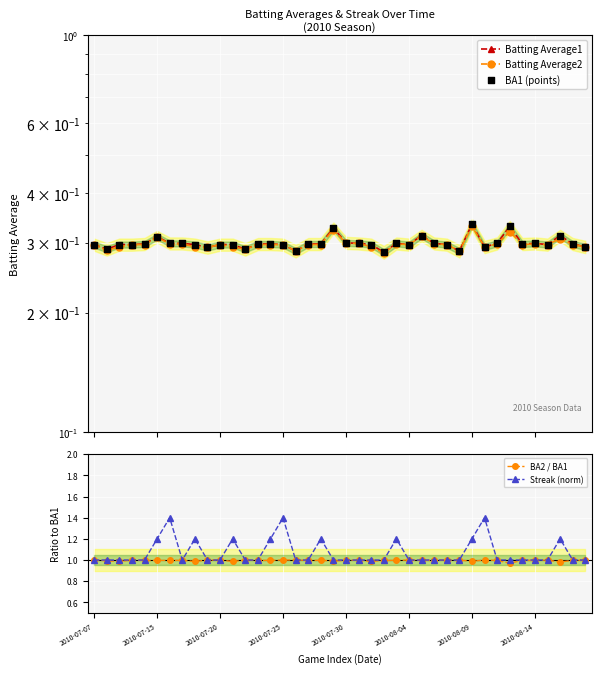

Which series has the largest Y range (max minus min)?

Streak (norm)